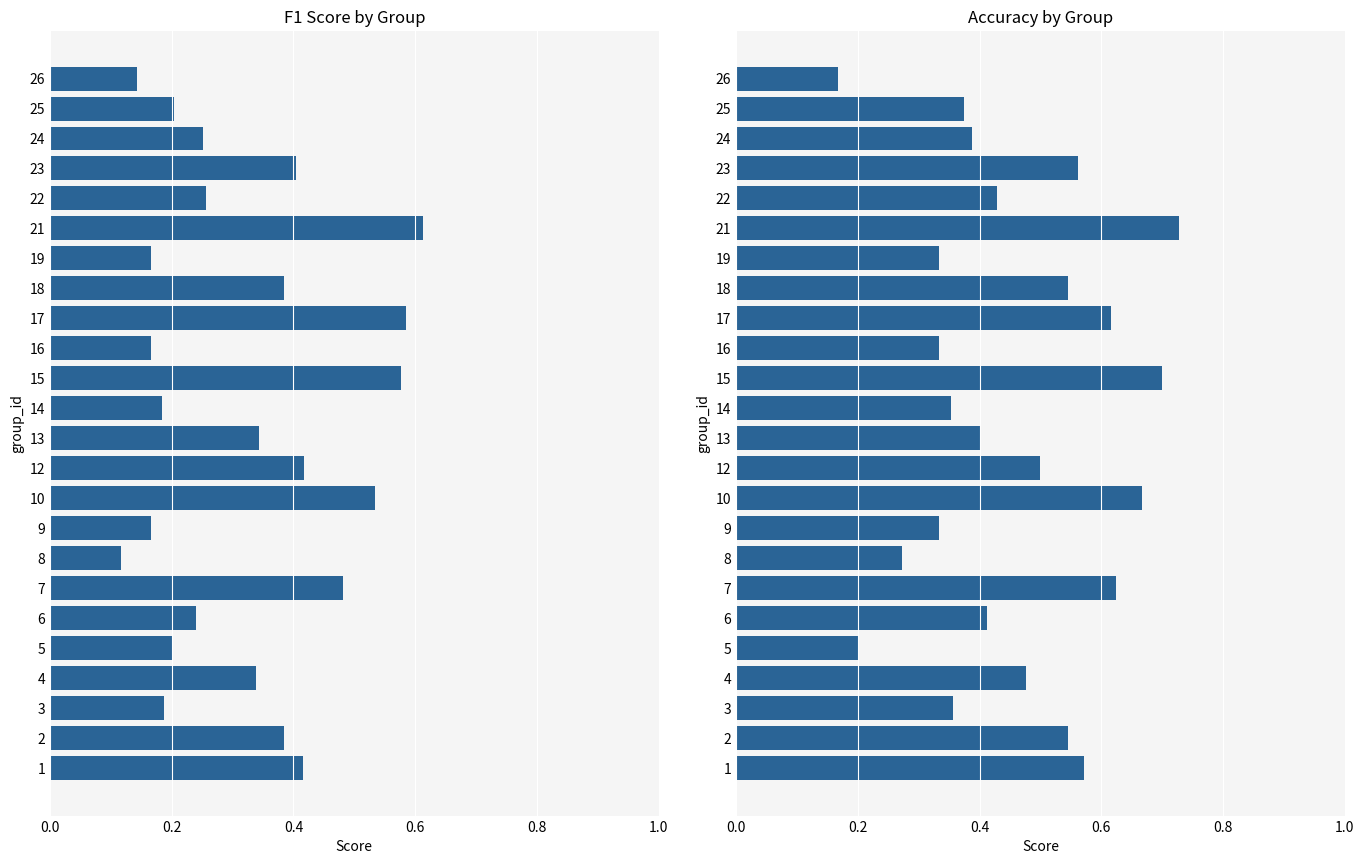

True or false: accuracy has a value of 0.4 at 25.

True